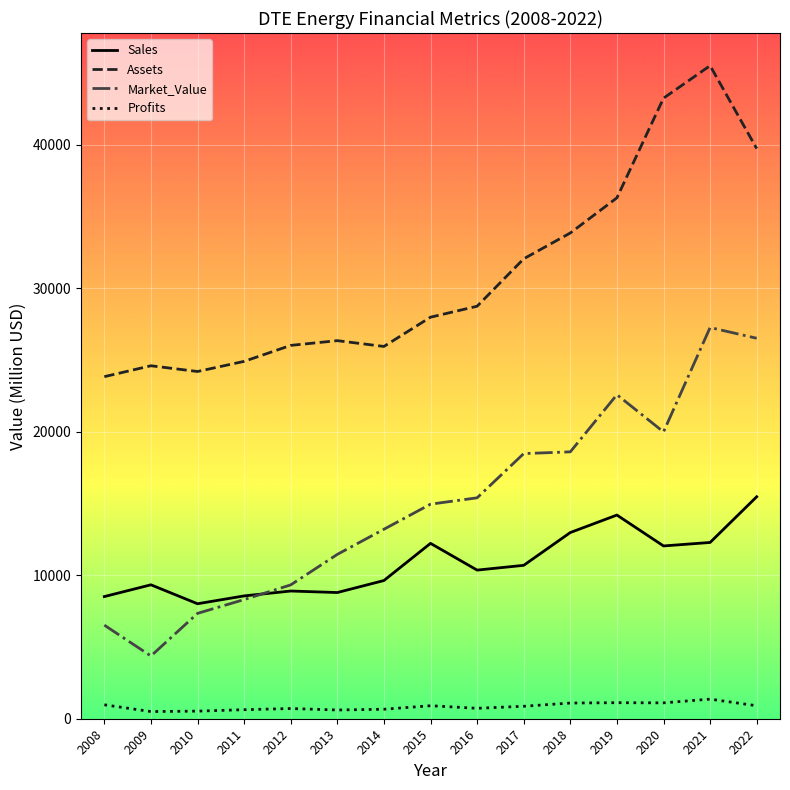

What is the maximum value shown in the chart?

45496